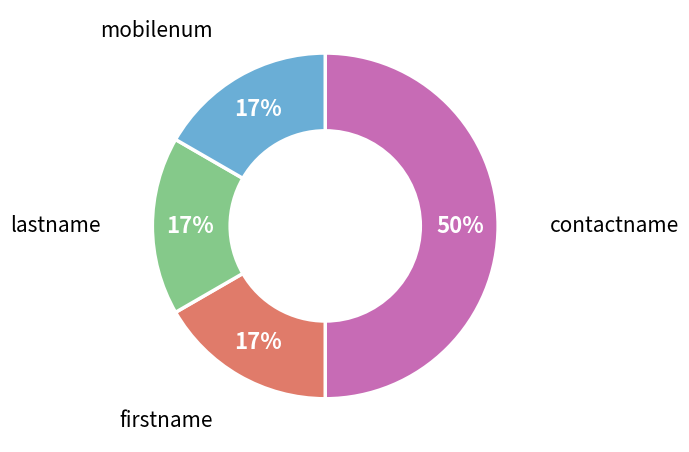

Count the number of slices in the pie.

4